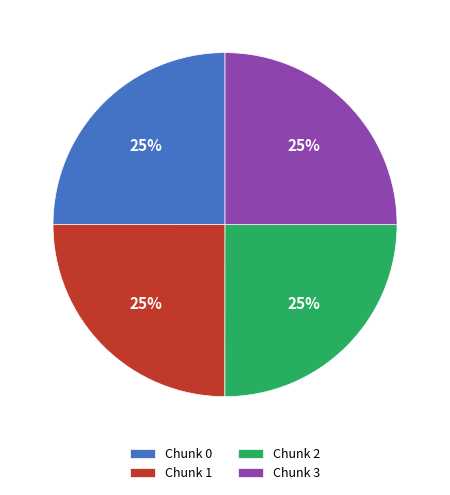

To the nearest percent, what is the combined percentage of Chunk 3 and Chunk 2?

50%